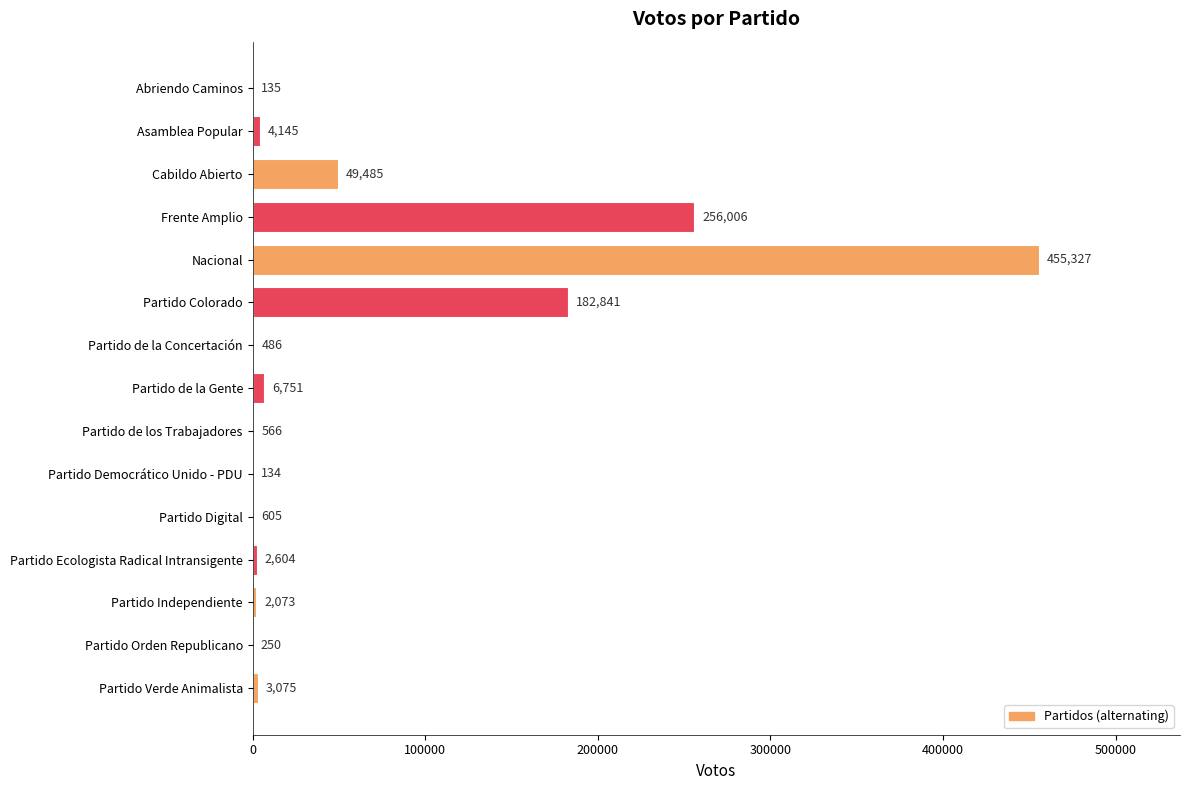

The chart shows a value of 4145 at Asamblea Popular. True or false?

True